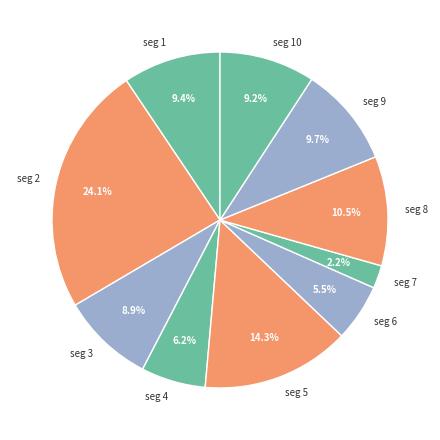

Which slice is the smallest?

seg 7